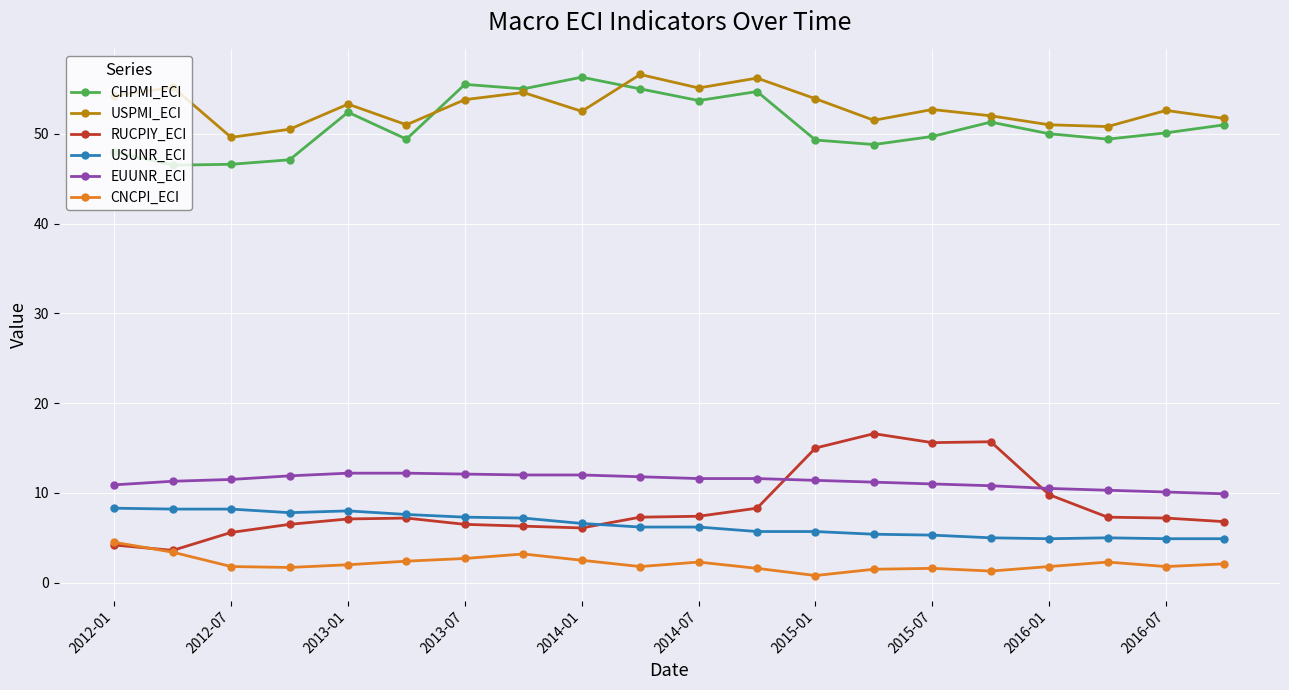

What is the value of the CHPMI_ECI point at the 12th from the left?

54.7